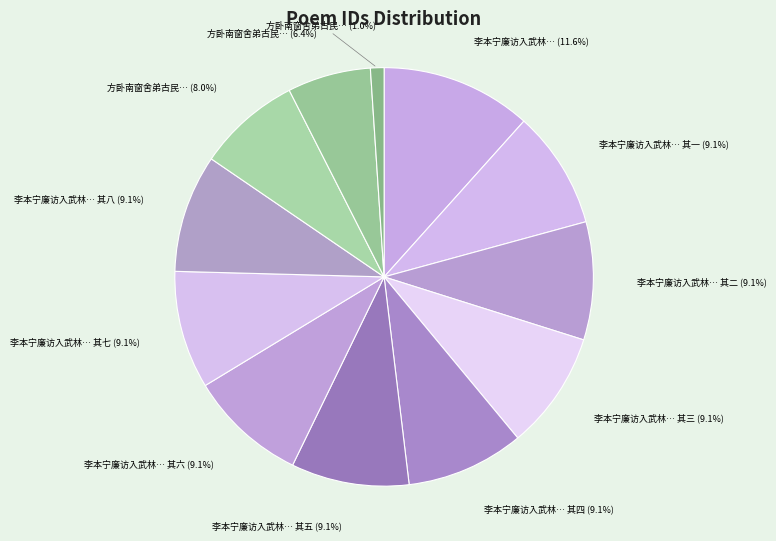

What is the largest slice in the pie chart?

李本宁廉访入武林以手书新历饷余溪堂却寄七言八律